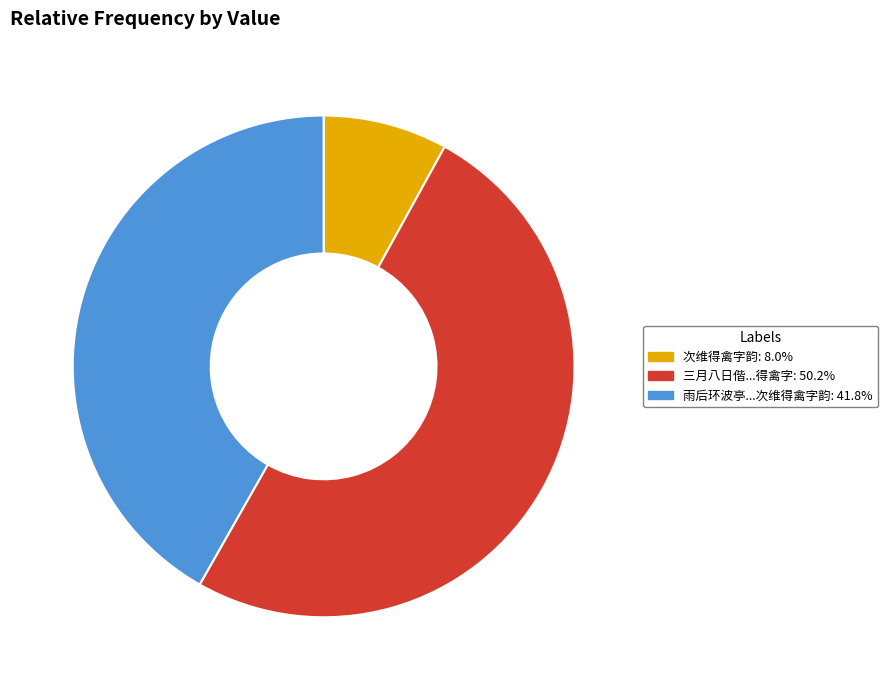

Does any single category account for the majority?

Yes